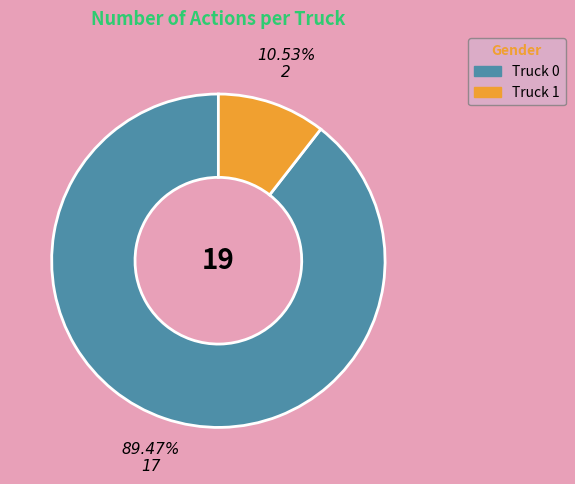

Rank the categories by value from lowest to highest.

Truck 1, Truck 0